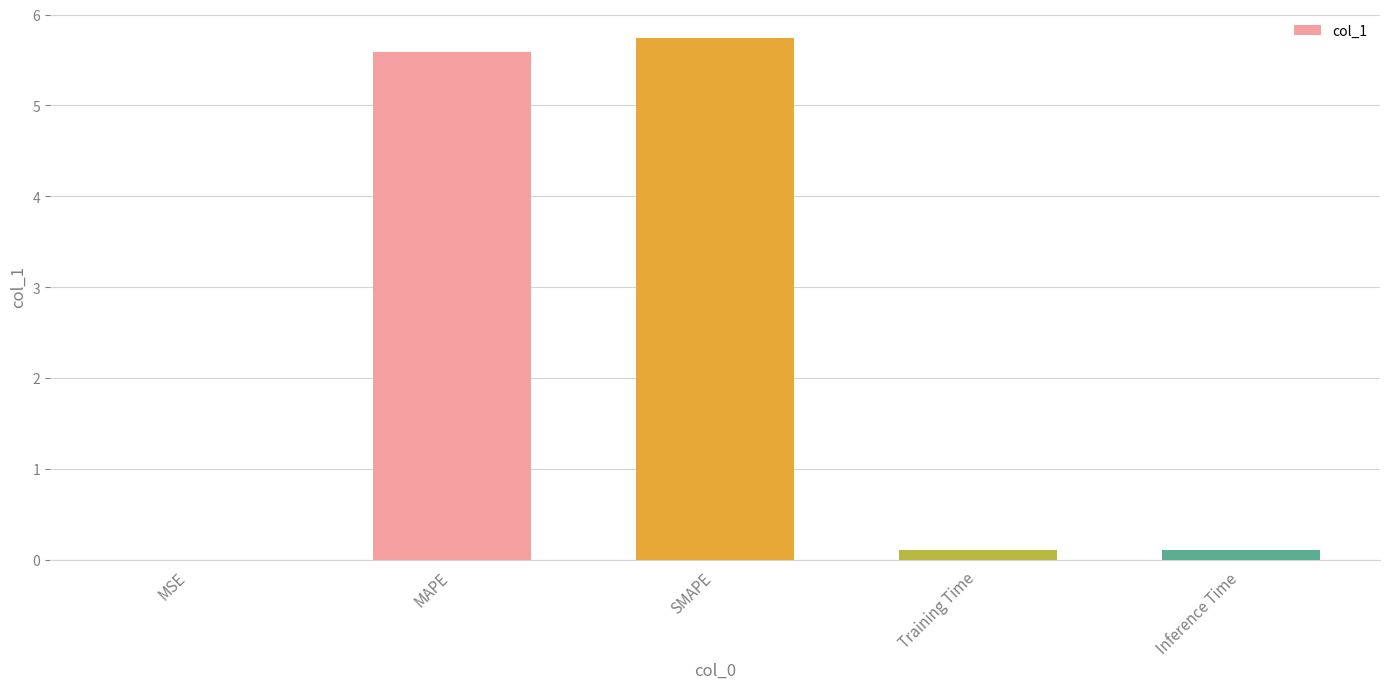

What is the sum of all values?

11.5